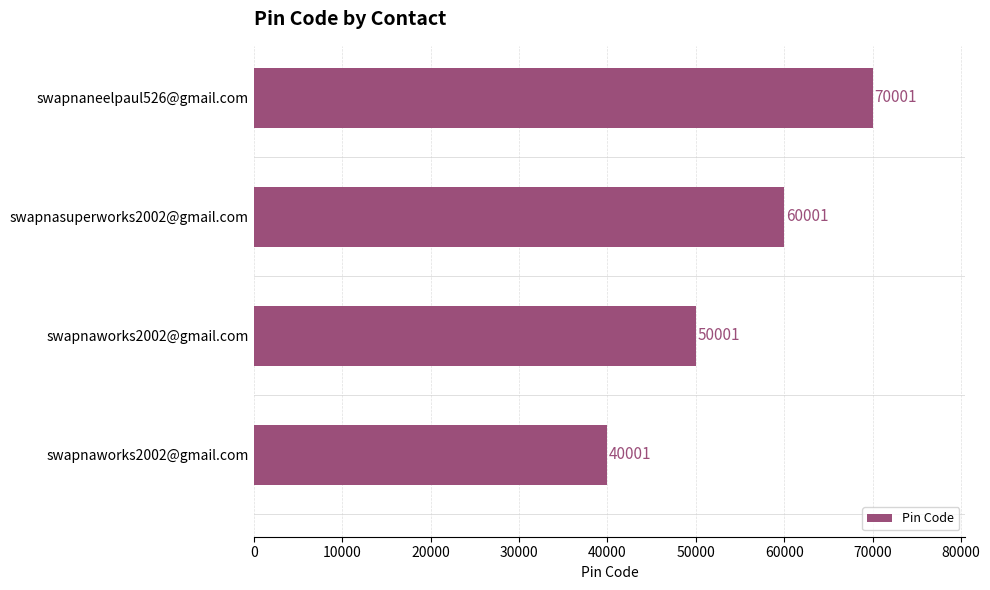

Are the bars grouped side by side (vs. stacked)?

No